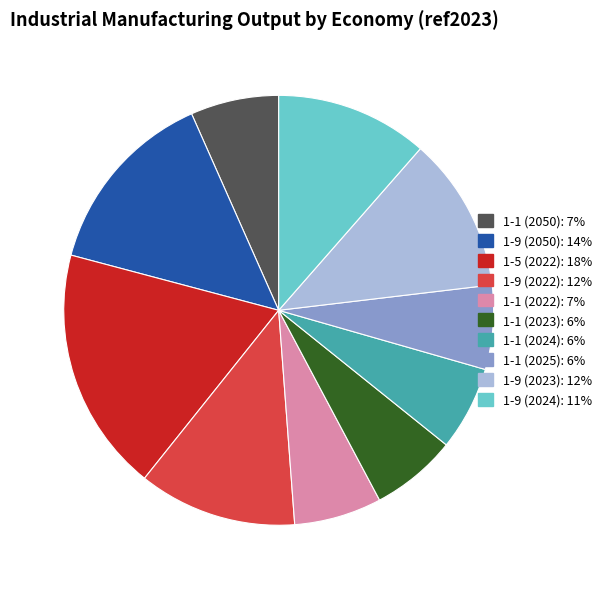

Between 1-1 (2022) and 1-9 (2023), which is larger?

1-9 (2023)